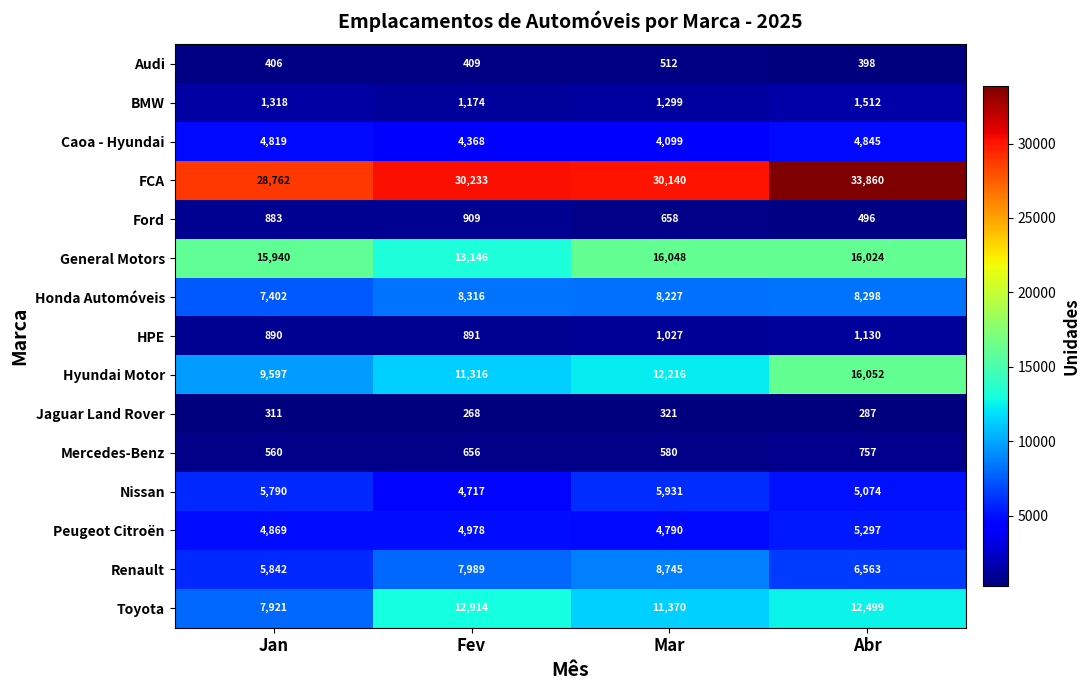

At Mar, list the series in order from smallest to largest.

Jaguar Land Rover, Audi, Mercedes-Benz, Ford, HPE, BMW, Caoa - Hyundai, Peugeot Citroën, Nissan, Honda Automóveis, Renault, Toyota, Hyundai Motor, General Motors, FCA